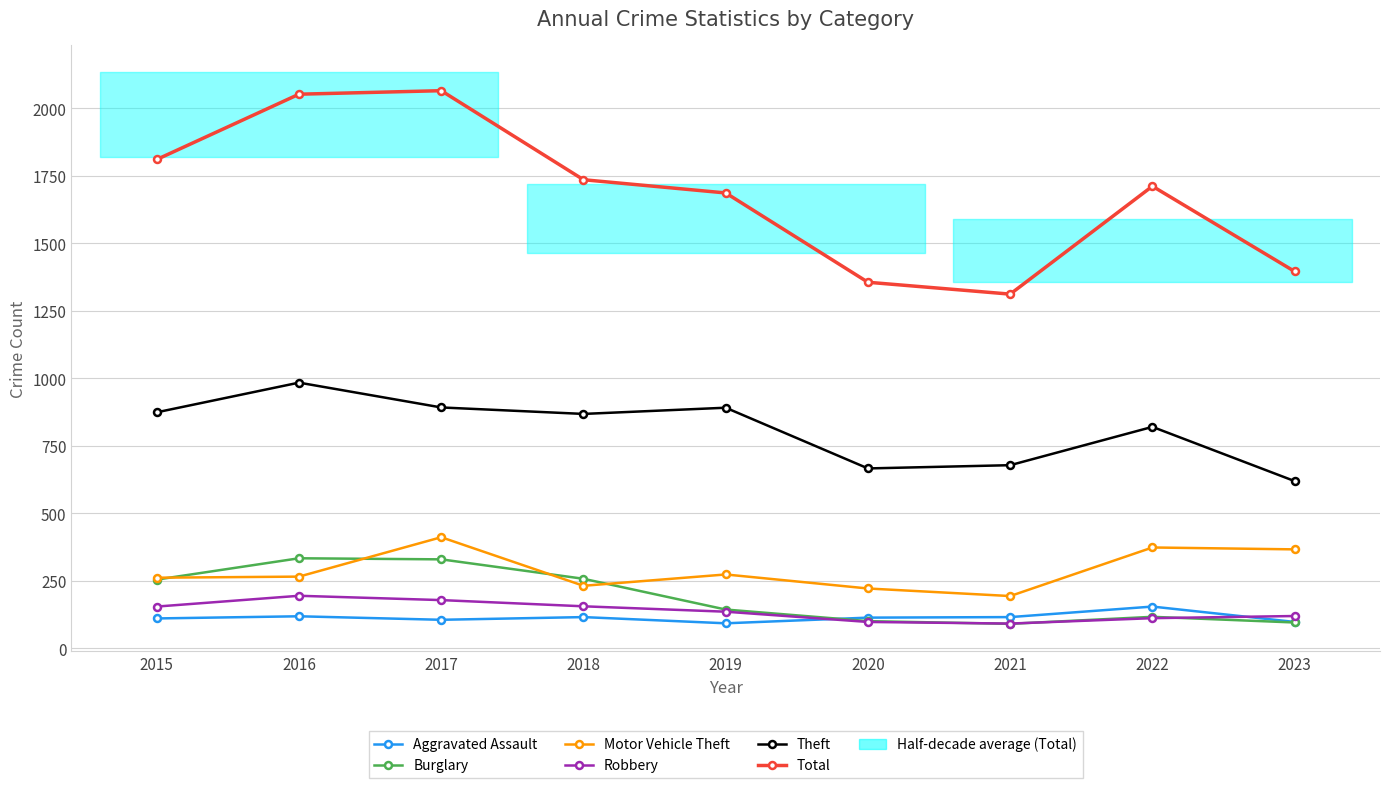

True or false: Theft and Motor Vehicle Theft intersect in this chart.

False